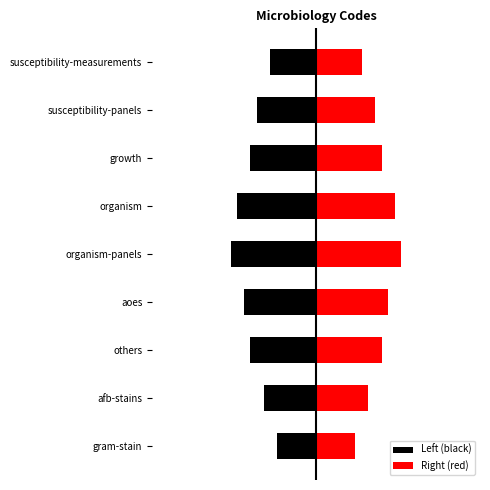

Count the number of categories in the chart.

9